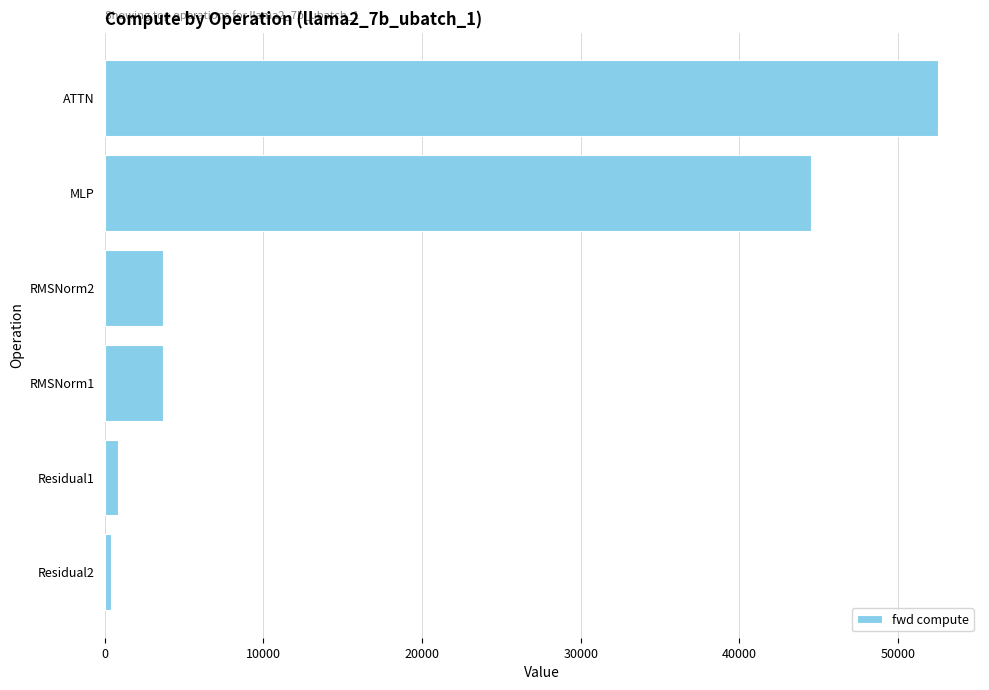

At which label is the value closest to 26479?

MLP